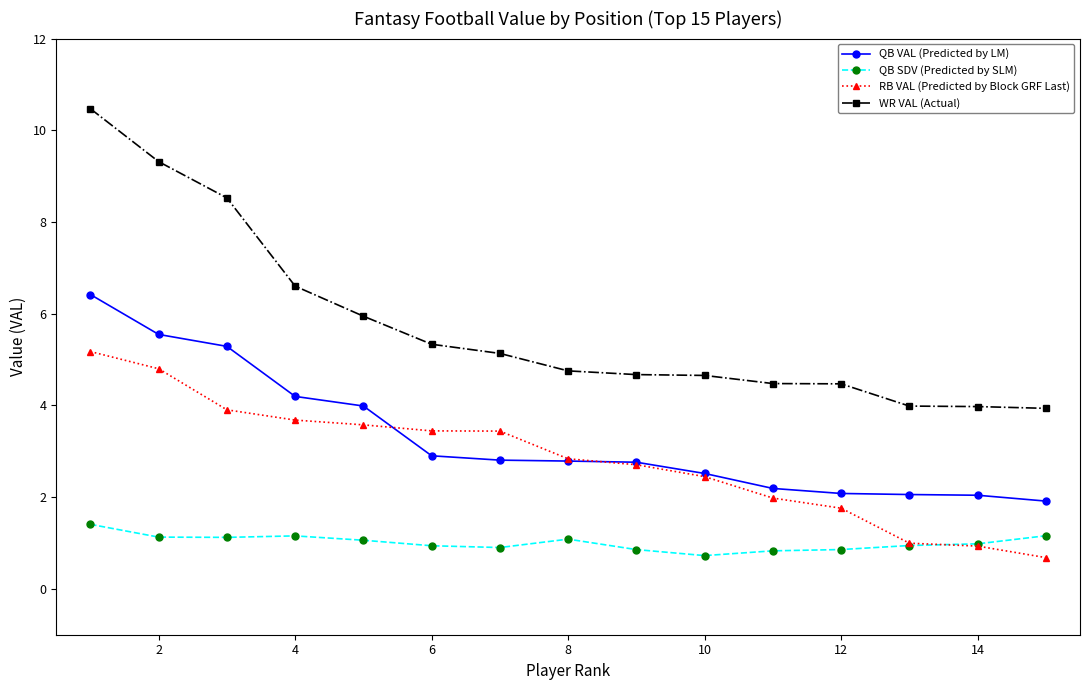

Which series has the widest spread of values?

WR VAL (Actual)